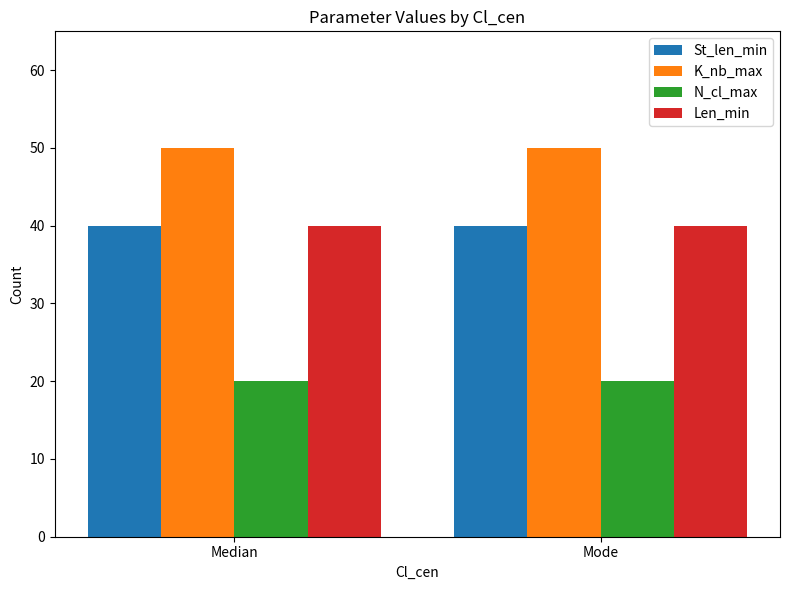

What is the label of the 1st bar from the left?

Median